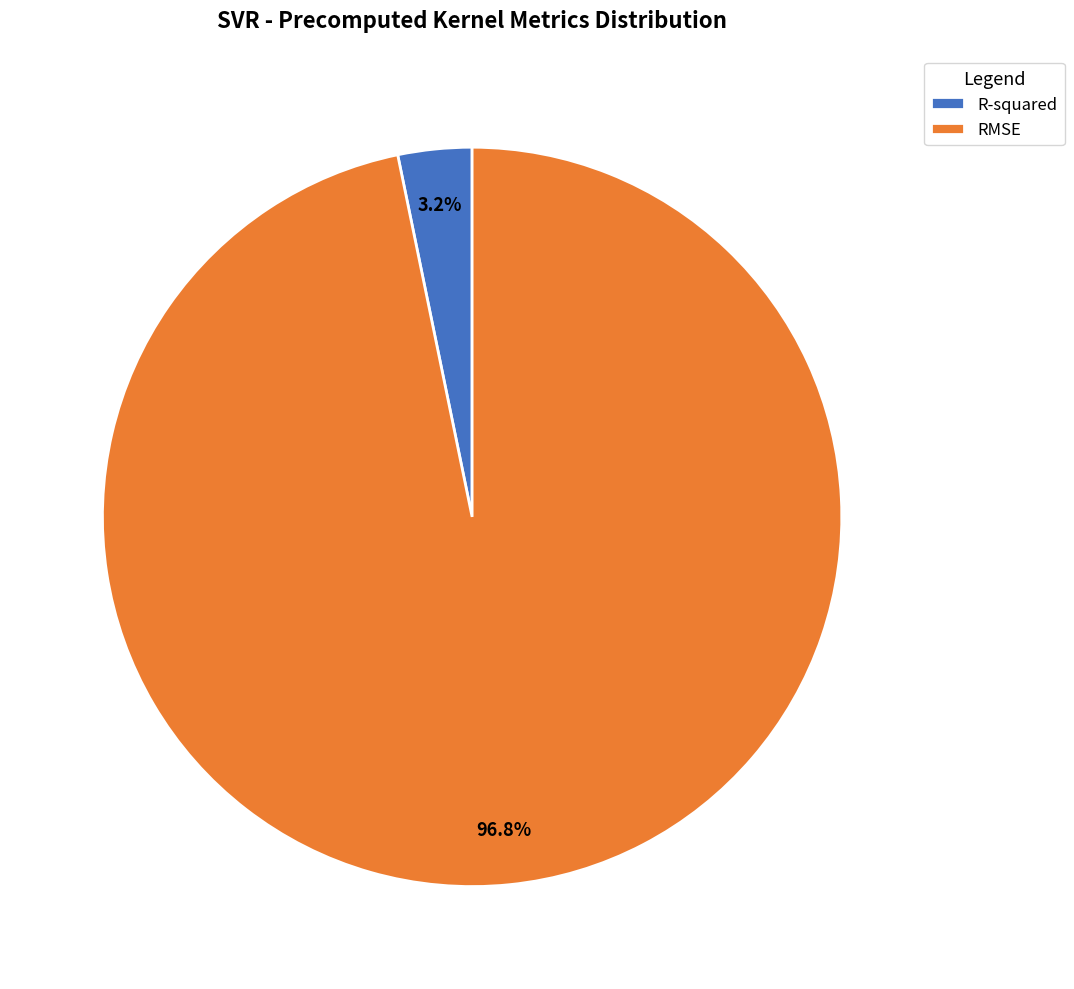

Do RMSE and R-squared together represent more than half of the pie?

Yes